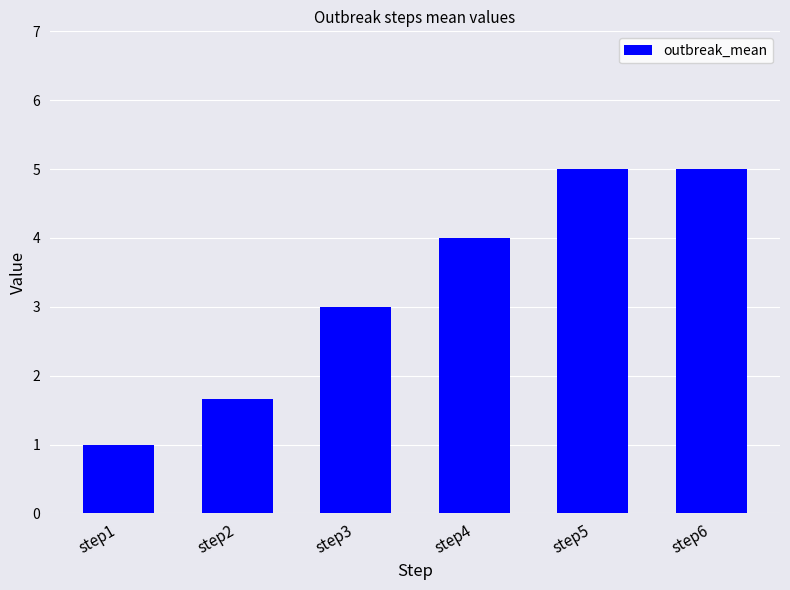

Approximately how many times larger is the value at step3 compared to step1?

3.0